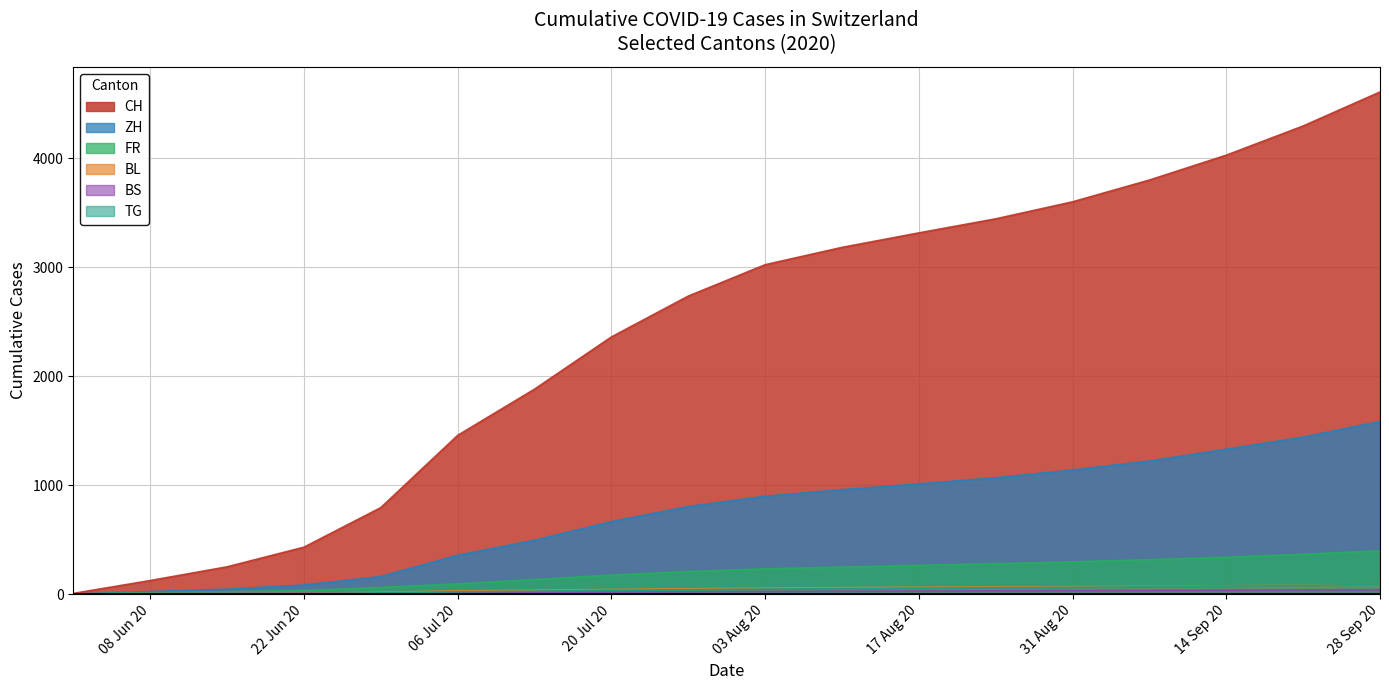

What is the greatest value displayed?

4607